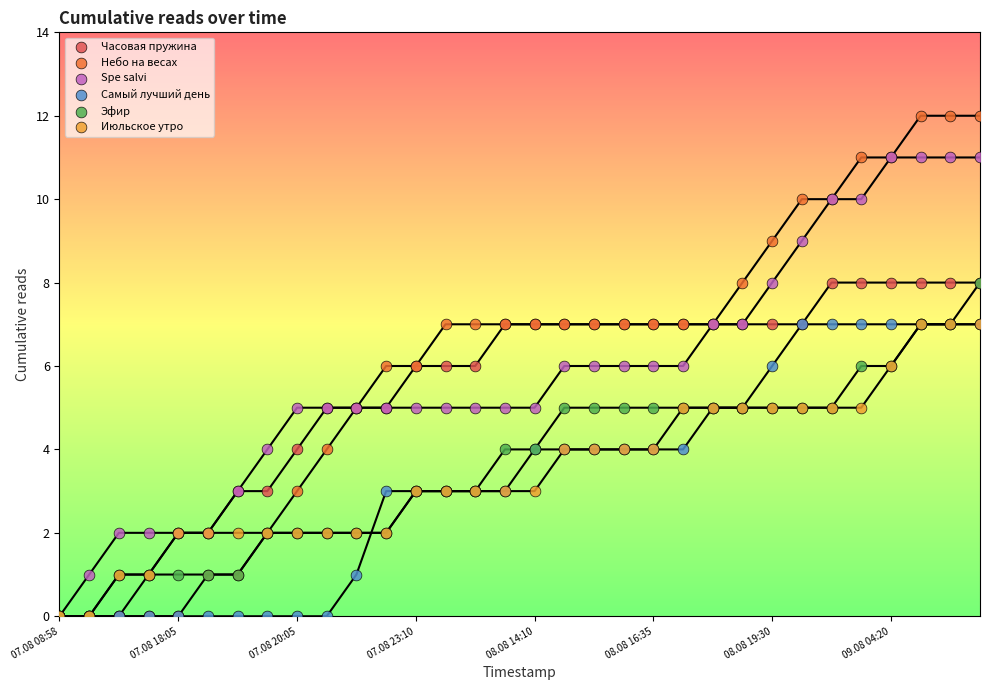

Which series contains the highest Y value?

Небо на весах